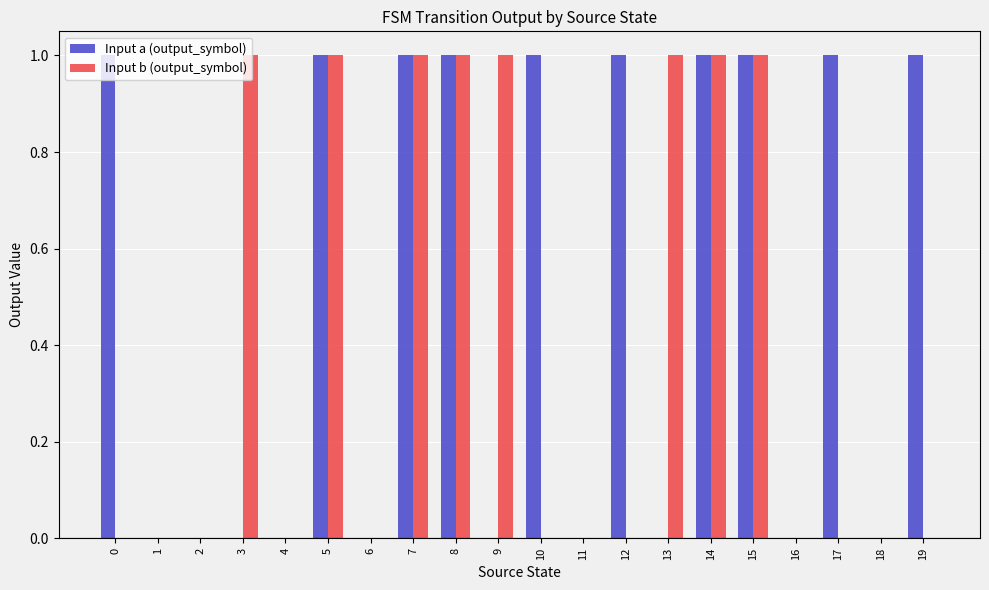

The Input a (output_symbol) series shows 2 at 17. True or false?

False